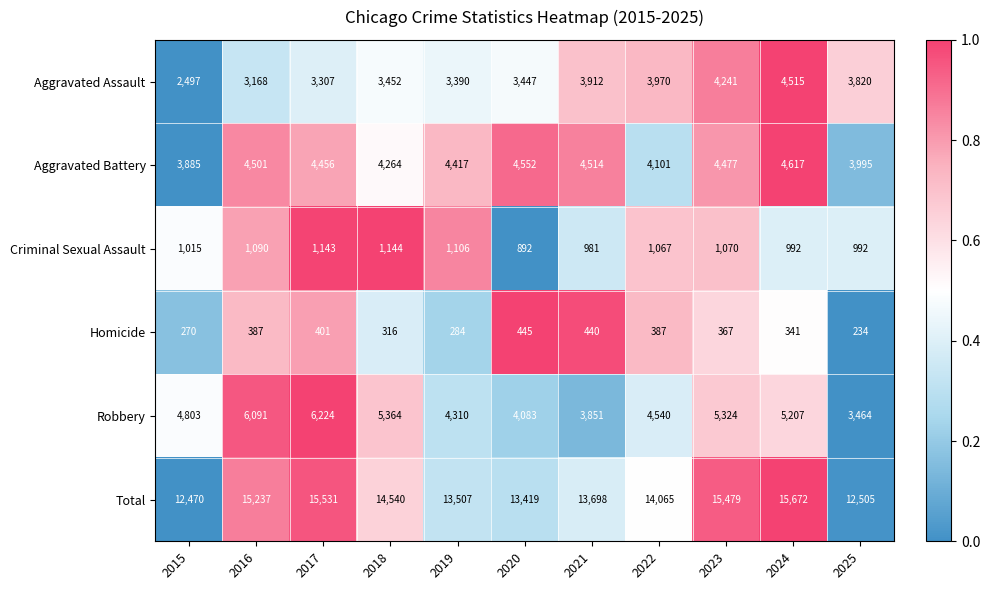

Where does the Criminal Sexual Assault series first go above 1067?

2016